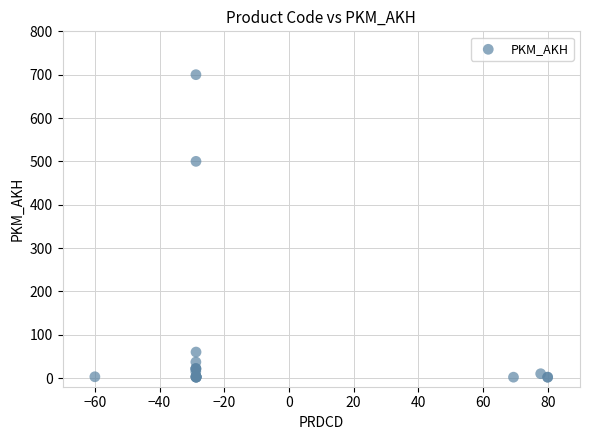

What Y value in the scatter plot is closest to 351?

500